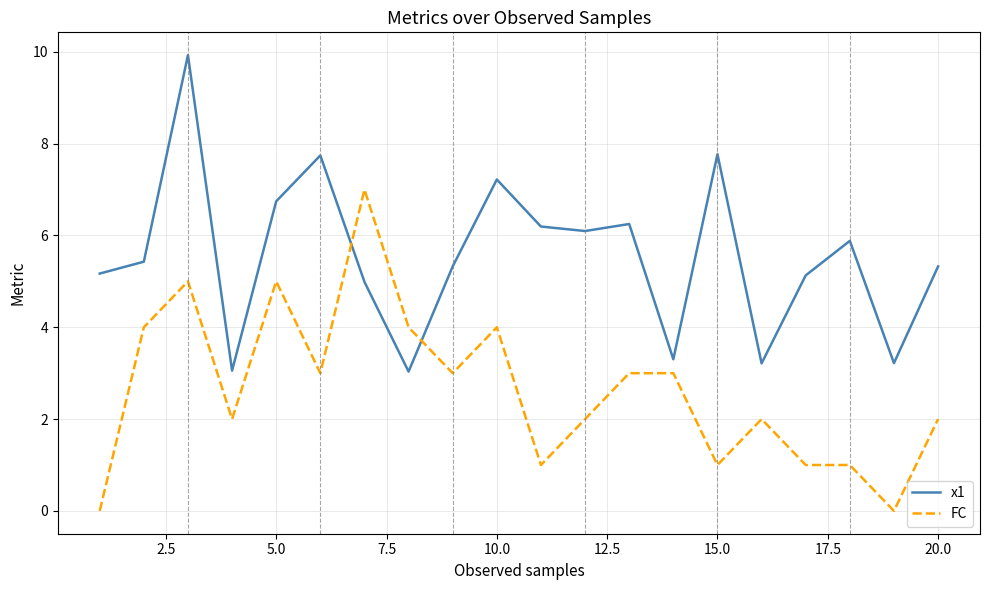

List the series in order of their peak value, lowest first.

FC, x1